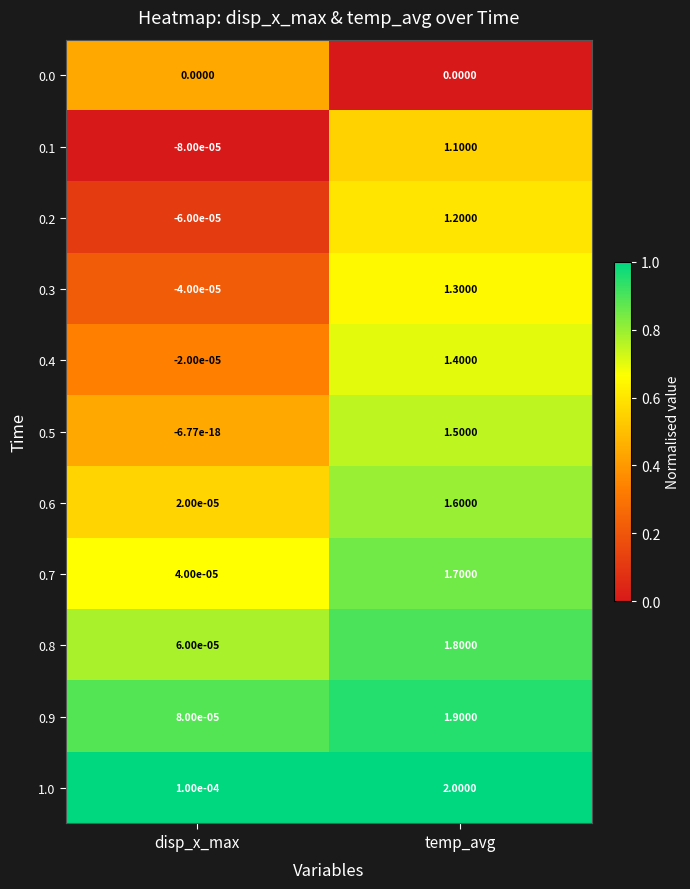

List the labels in order of 0.7 value, largest first.

temp_avg, disp_x_max